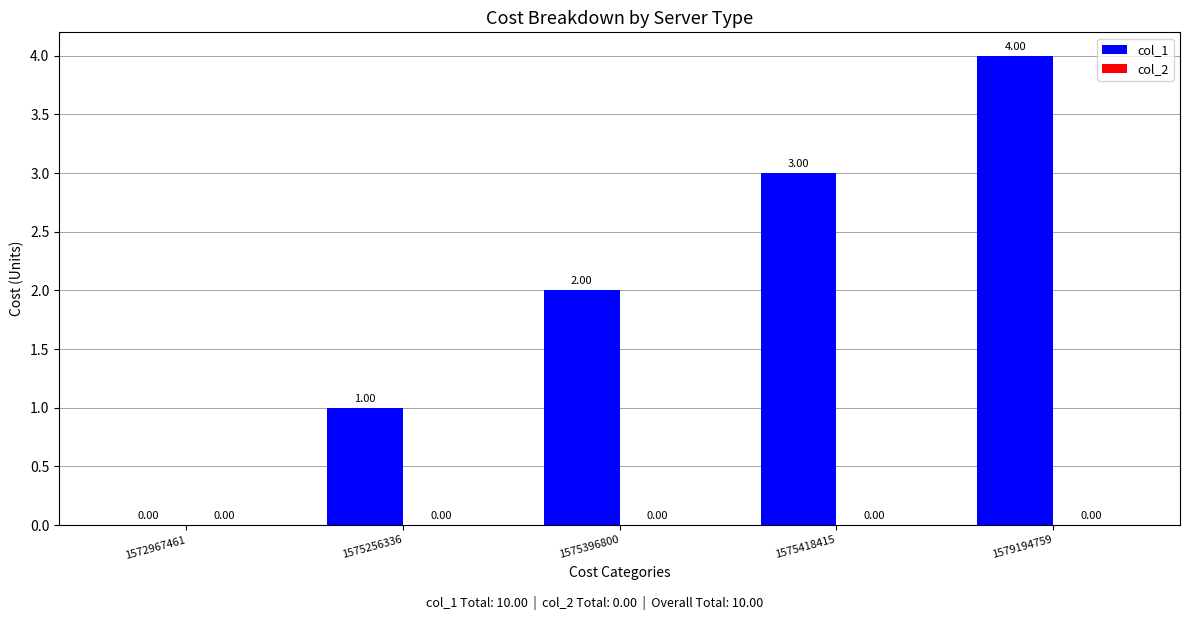

What is the sum of the values at 1575256336 and 1575396800?

3